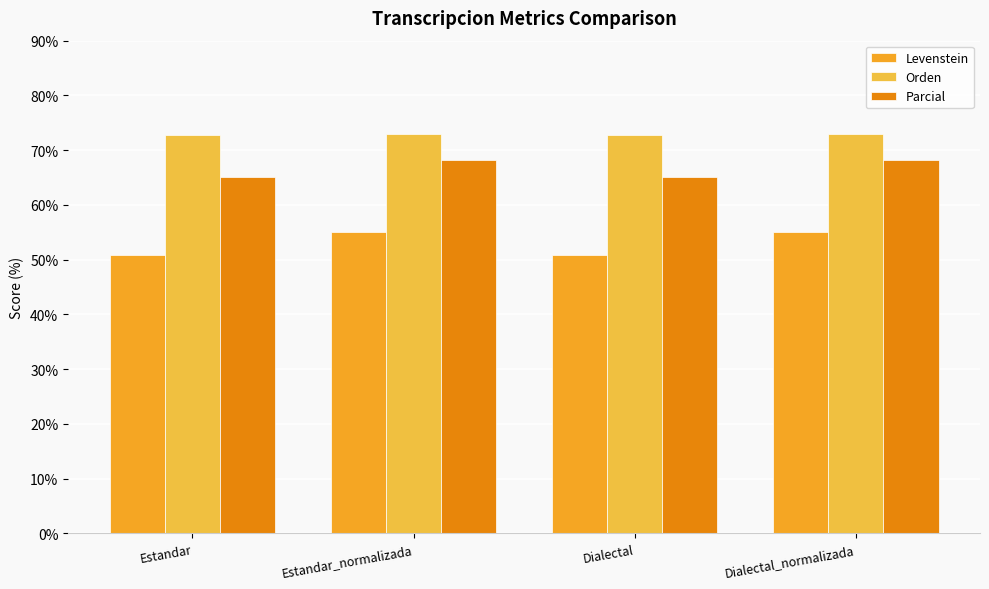

Is it true that Parcial equals 65.2 at Dialectal?

True